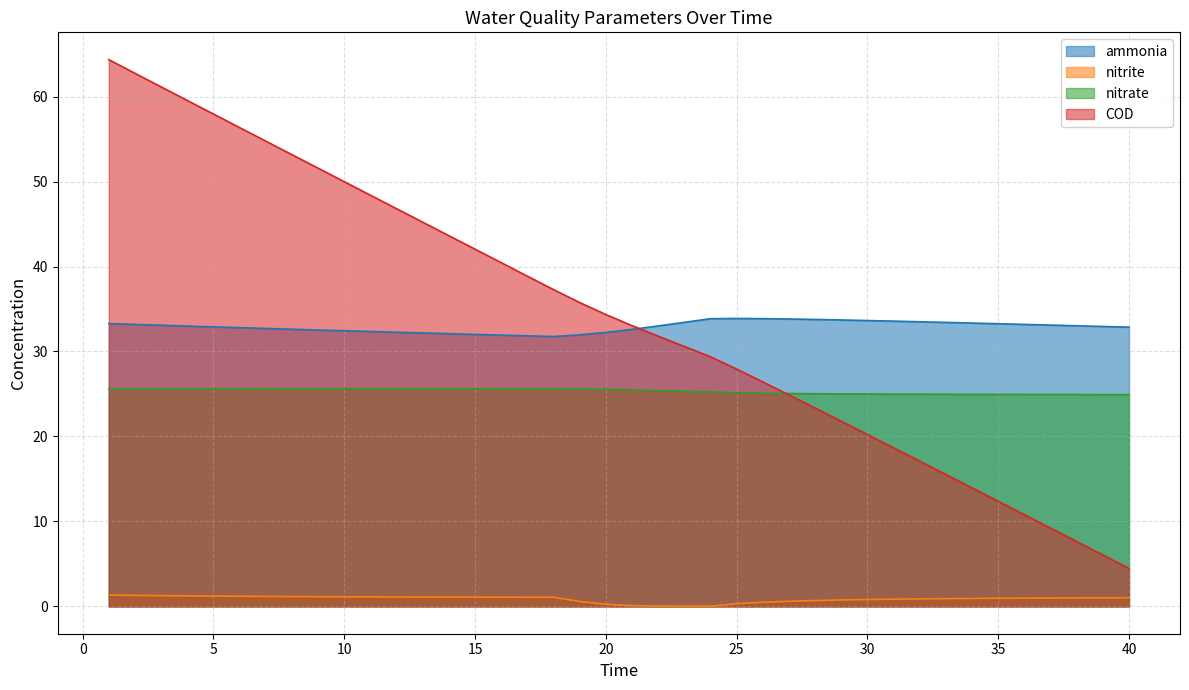

At how many categories does at least one series exceed 18?

40